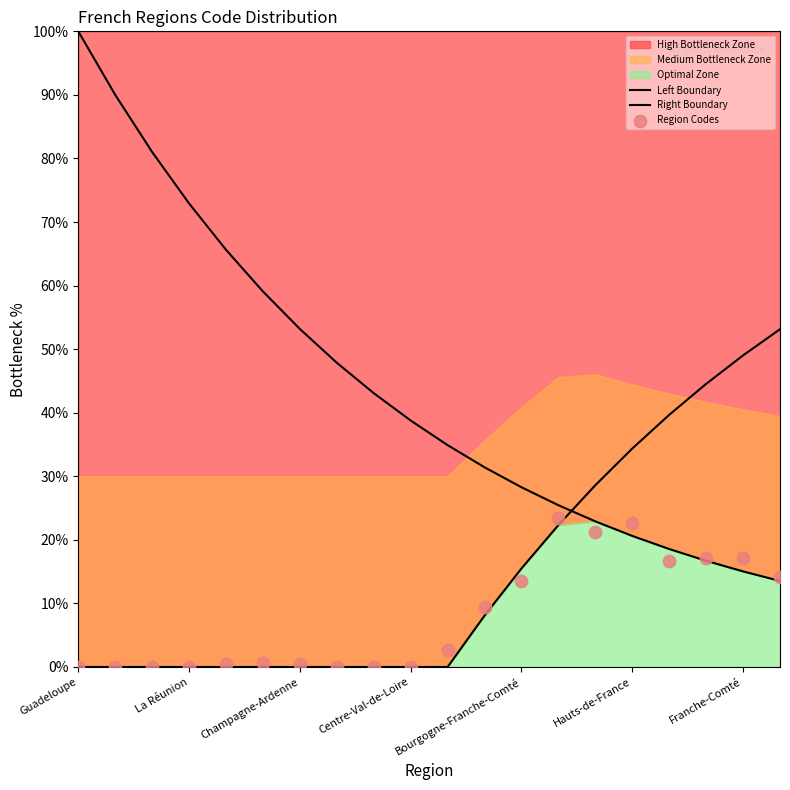

Which series contains the lowest Y value?

Right Boundary